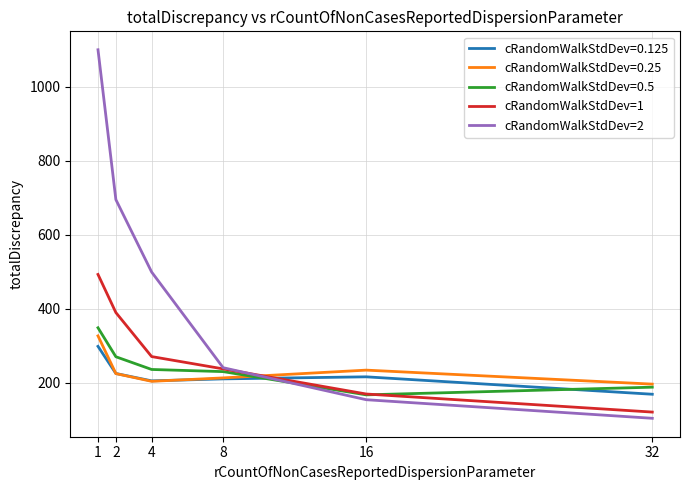

List the labels in order of cRandomWalkStdDev=2 value, smallest first.

32, 16, 8, 4, 2, 1